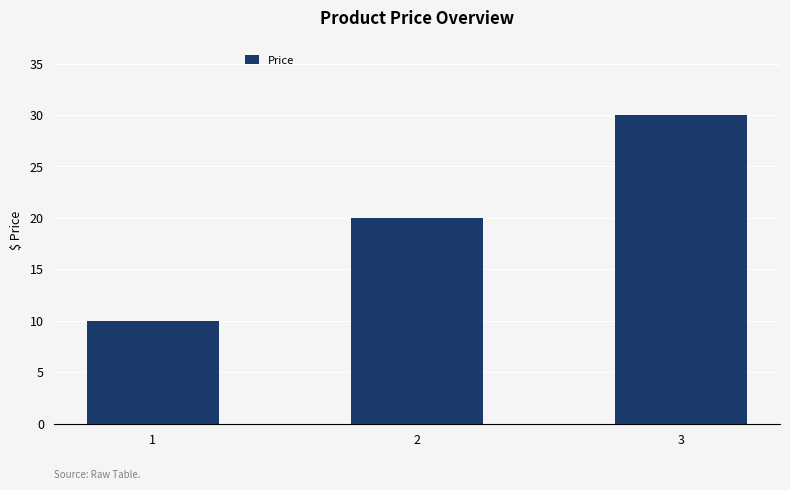

Count the number of categories in the chart.

3